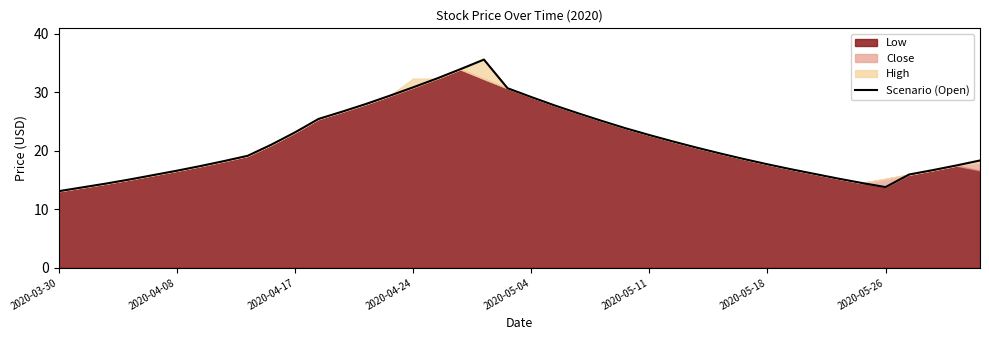

Count the number of categories in the chart.

40